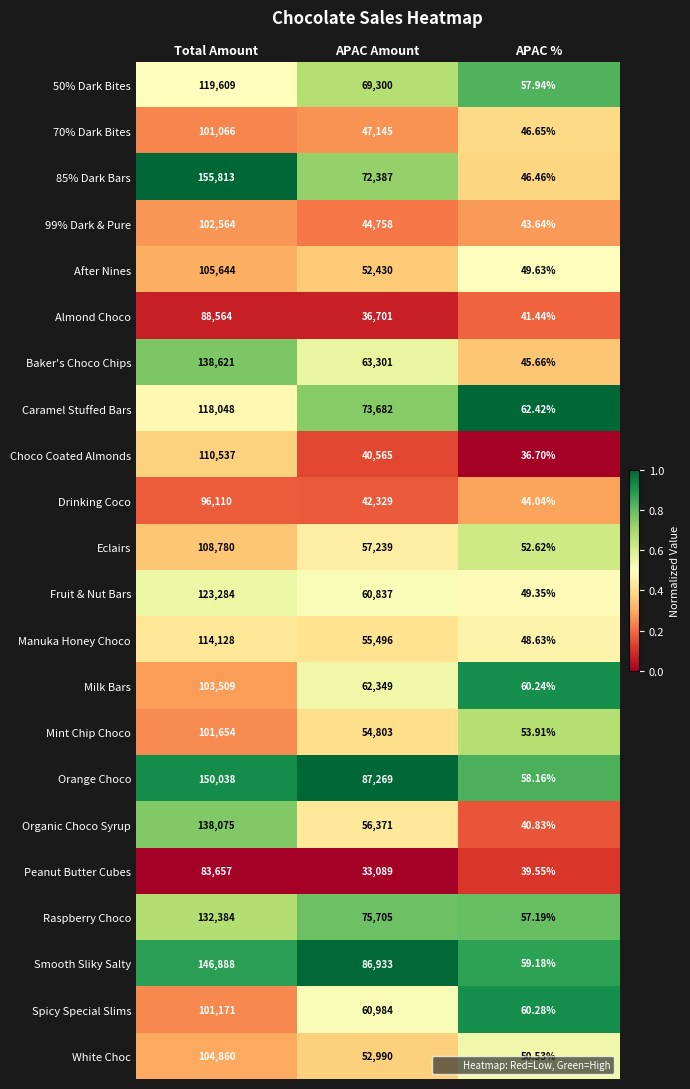

Which series has the largest total across all categories?

Orange Choco